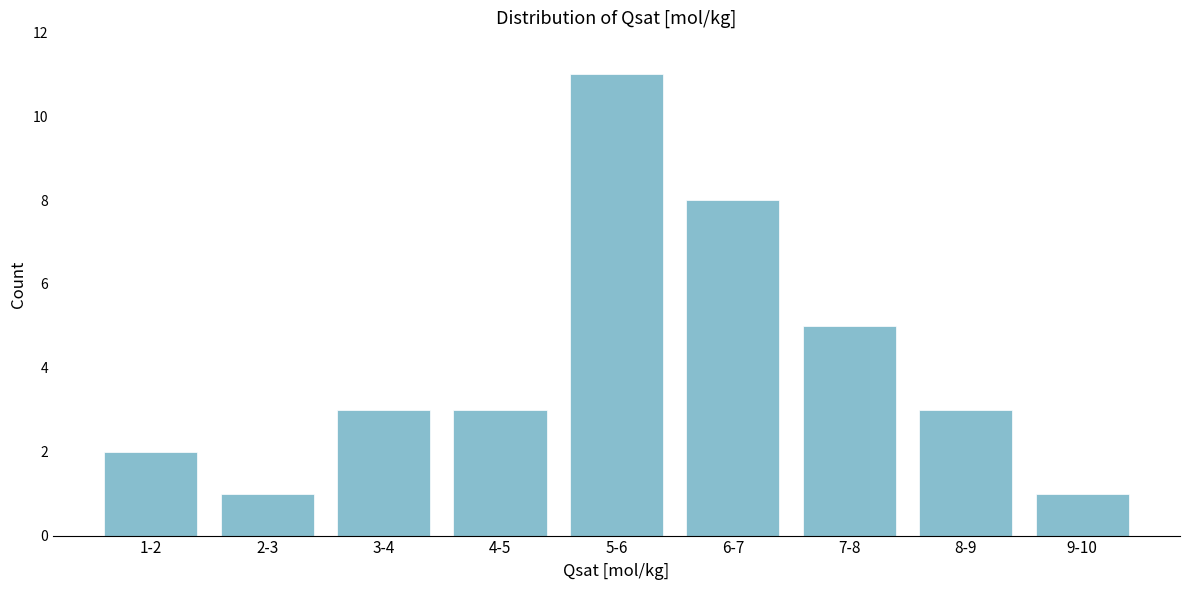

Reading right to left, what are all the values shown in this chart?

9-10=1	8-9=3	7-8=5	6-7=8	5-6=11	4-5=3	3-4=3	2-3=1	1-2=2